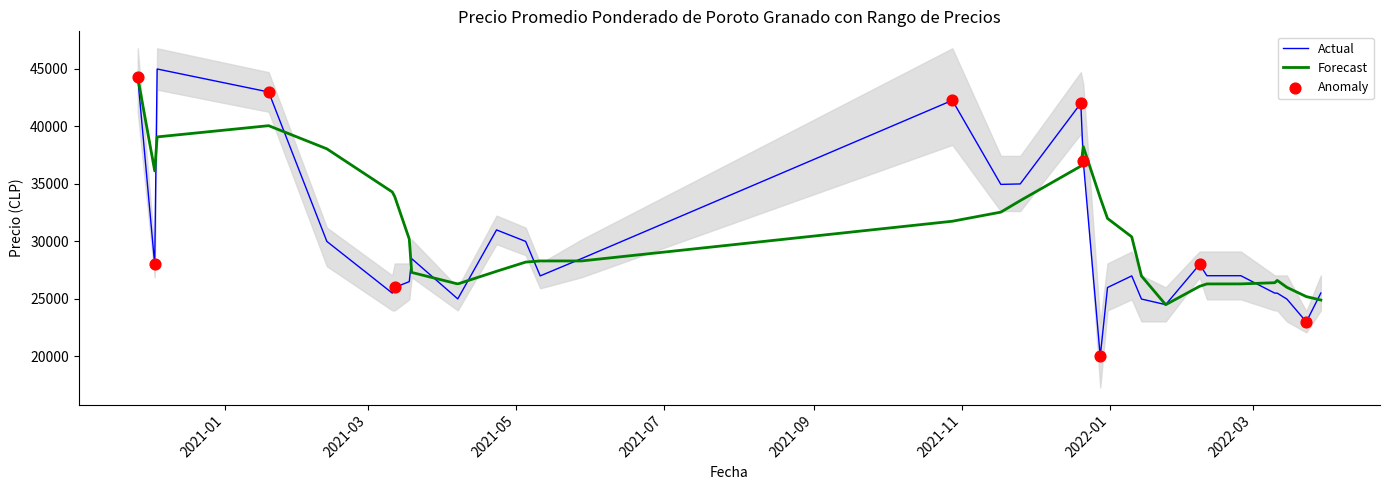

What is the highest value of the Actual series?

45000.0